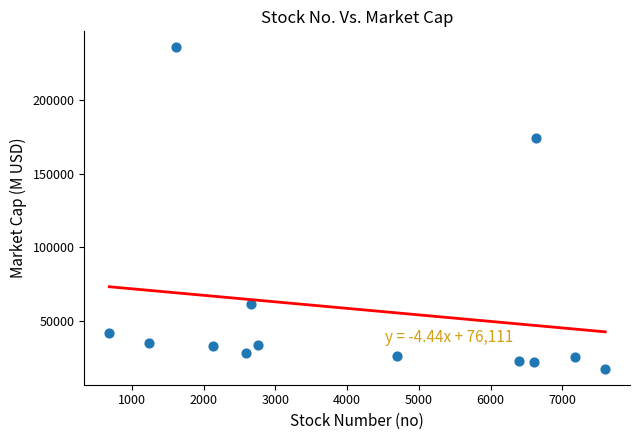

What is the range of X values (max minus min)?

6913.0